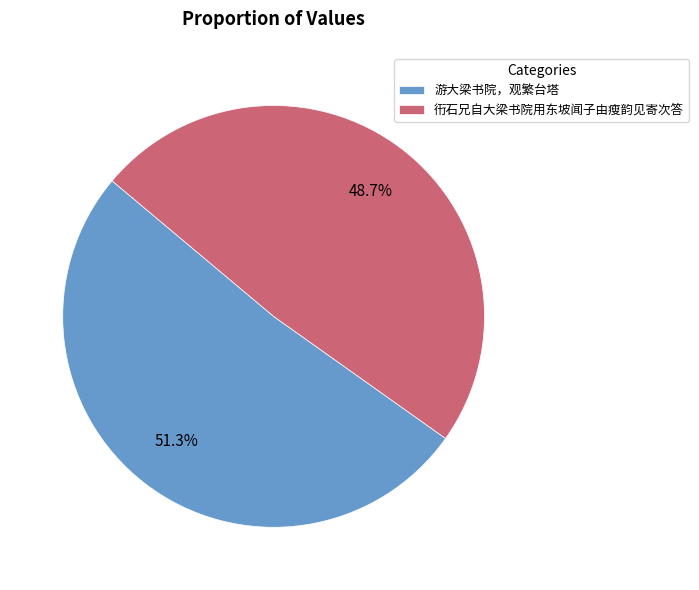

The 衎石兄自大梁书院用东坡闻子由瘦韵见寄次答 slice represents 39% of the pie. True or false?

False